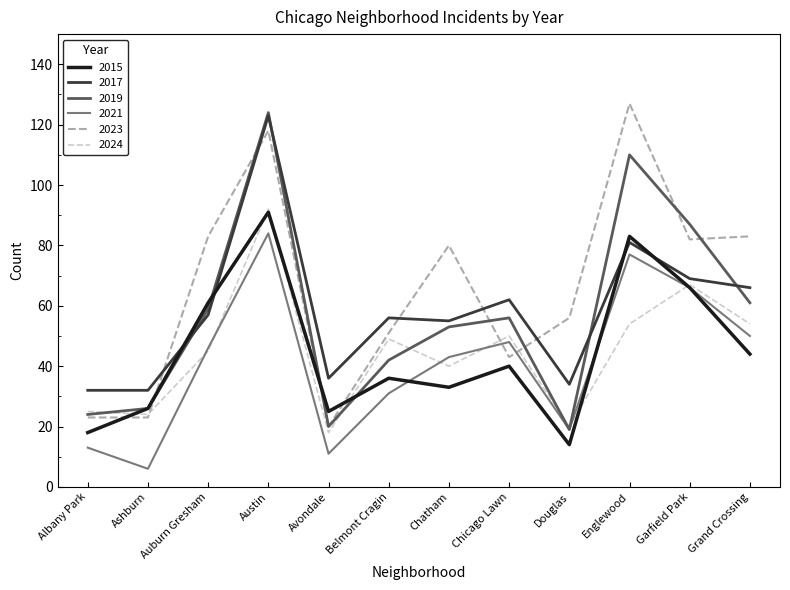

Which category has the lowest value in the 2023 series?

Avondale